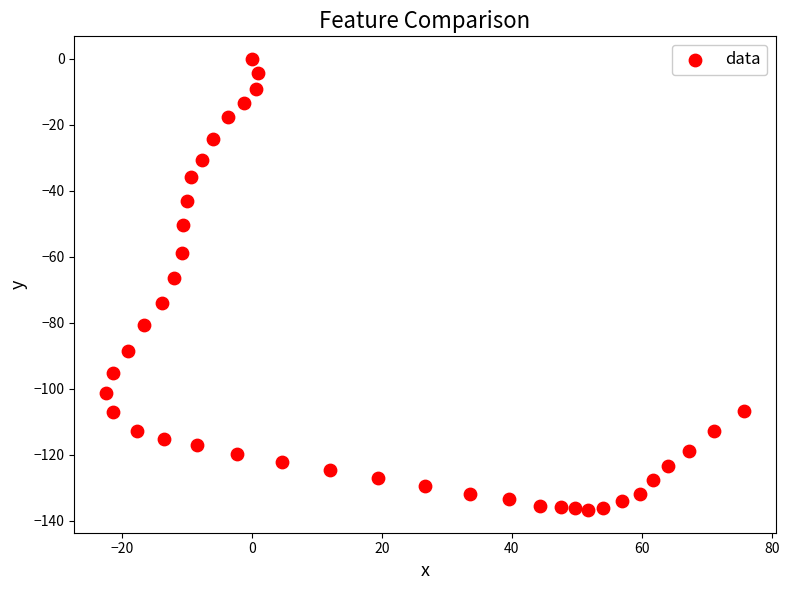

What is the range of Y values (max minus min)?

136.8